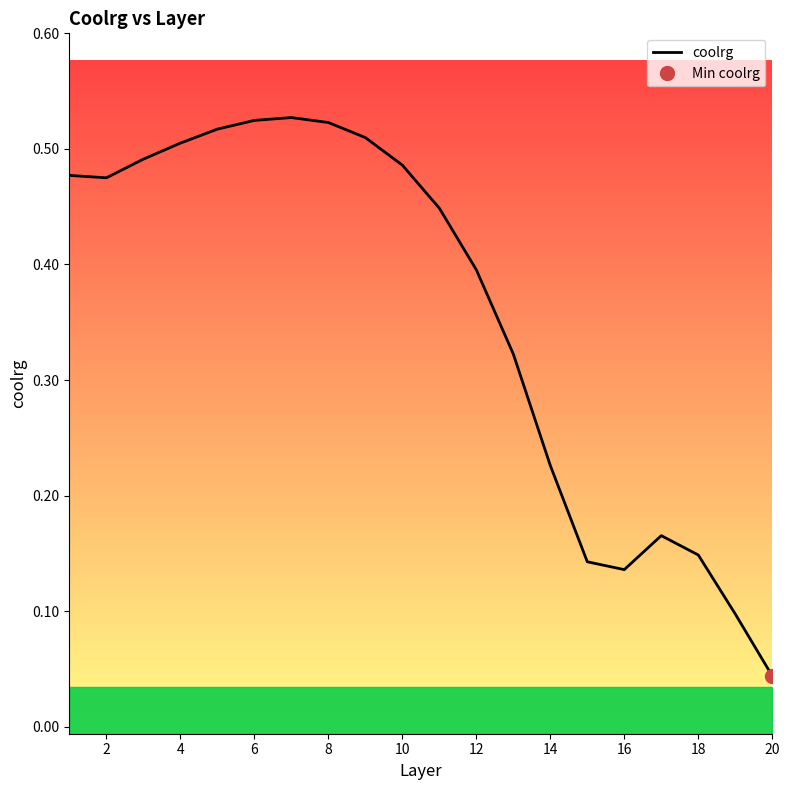

What is the approximate value at 8?

0.5